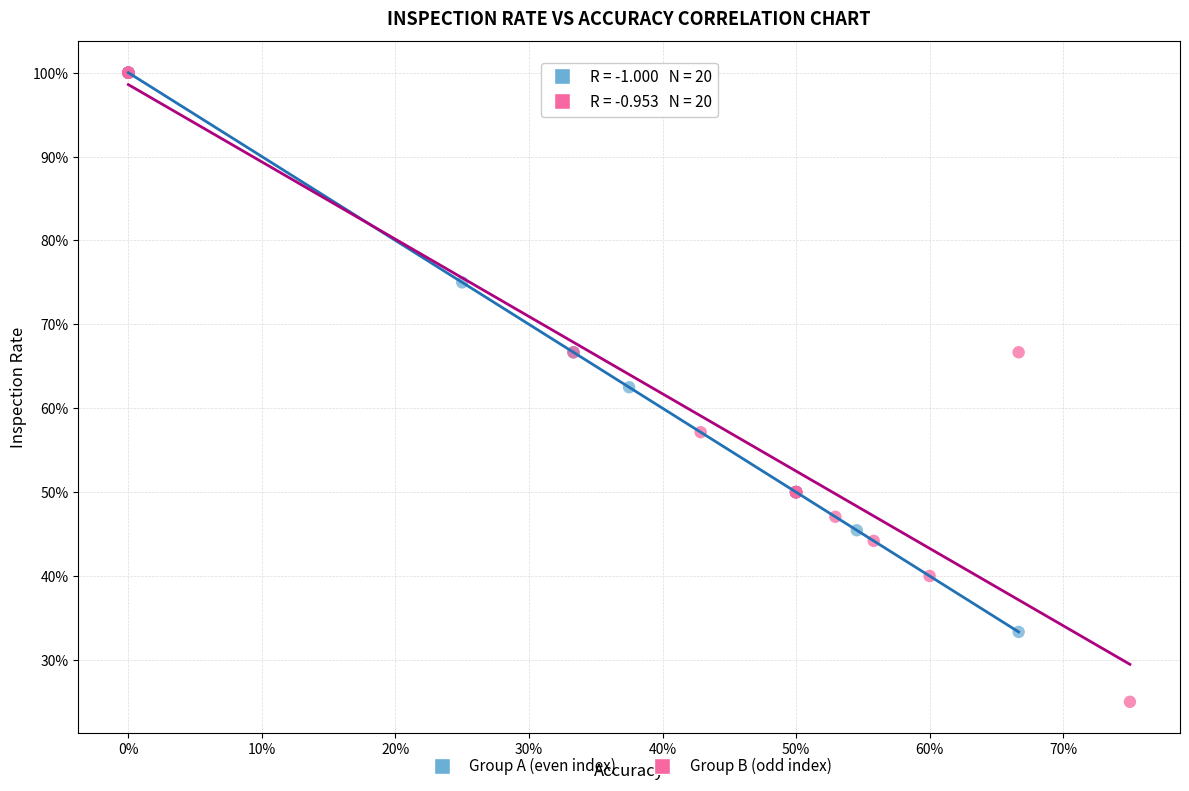

What are all the series names shown in the legend?

Group A (even index), Group B (odd index)